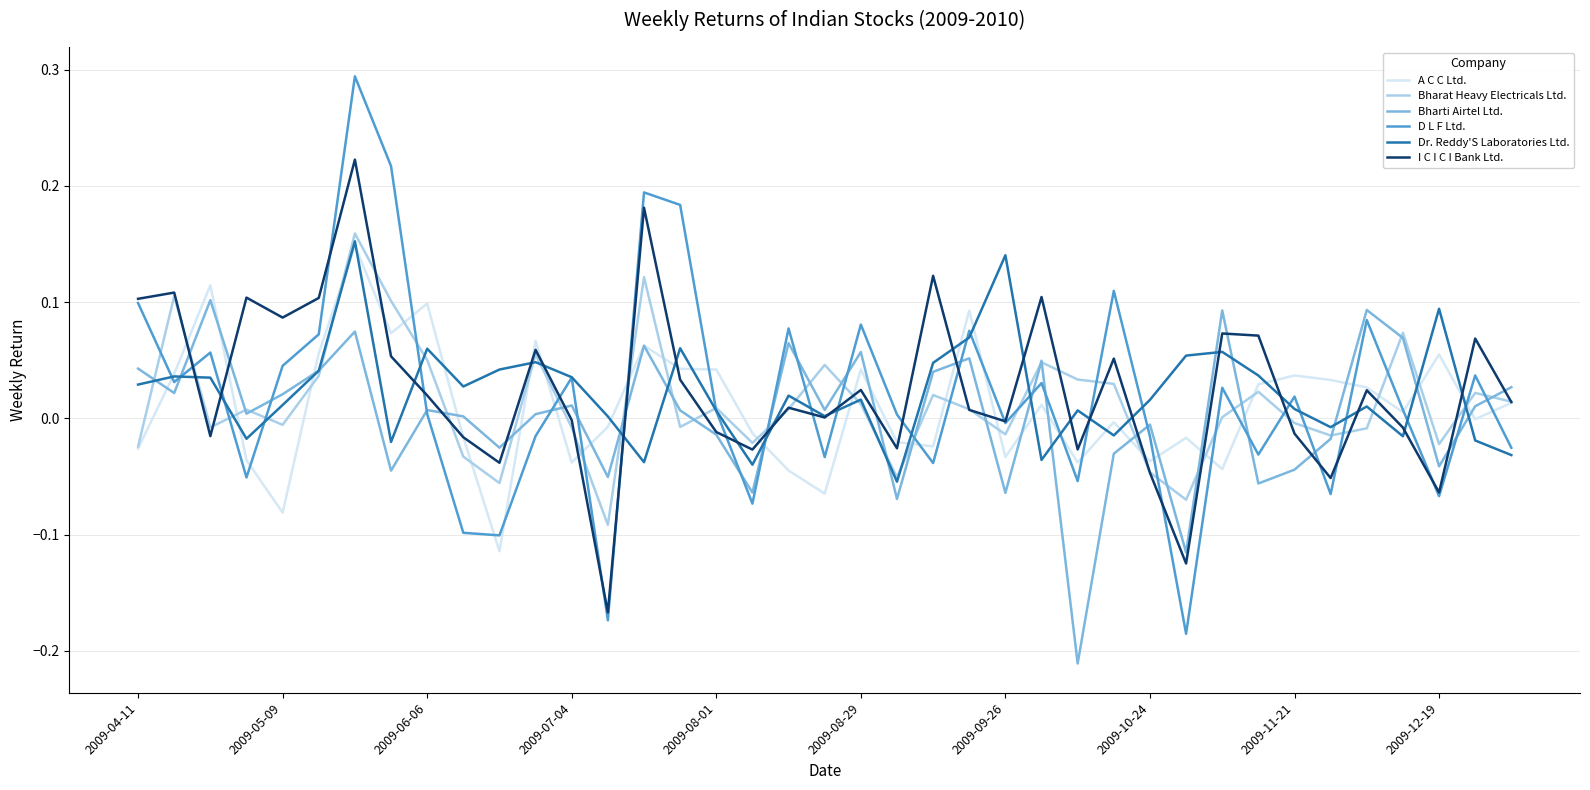

What is the sum of all I C I C I Bank Ltd. values?

1.0